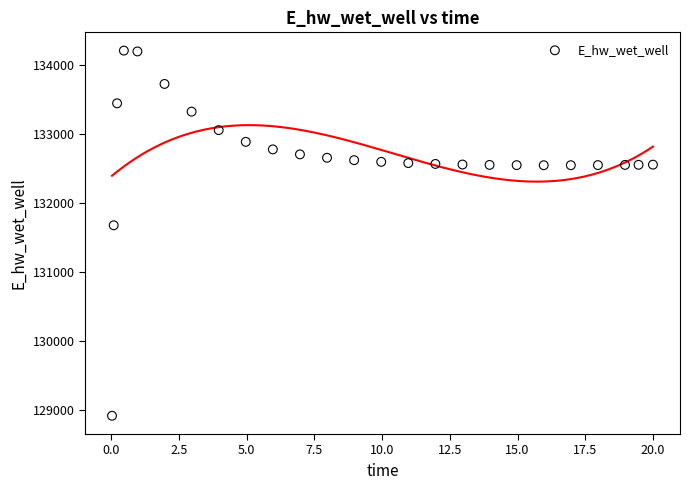

What is the range of X values (max minus min)?

20.0